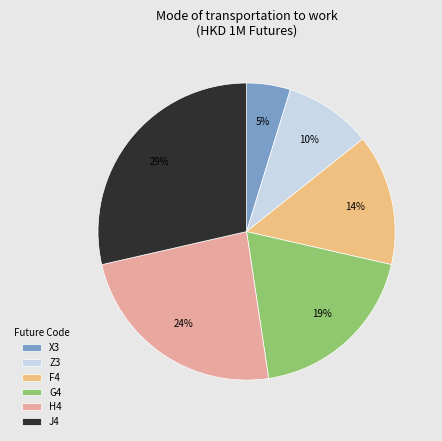

To the nearest percent, what is the average slice percentage?

17%